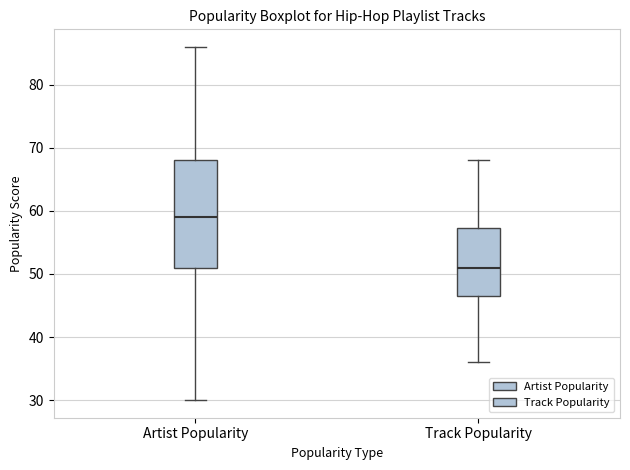

Where is the upper edge of the box for Artist Popularity on the y-axis? The values are not printed on the chart, so give them approximately, as read against the axis.

68